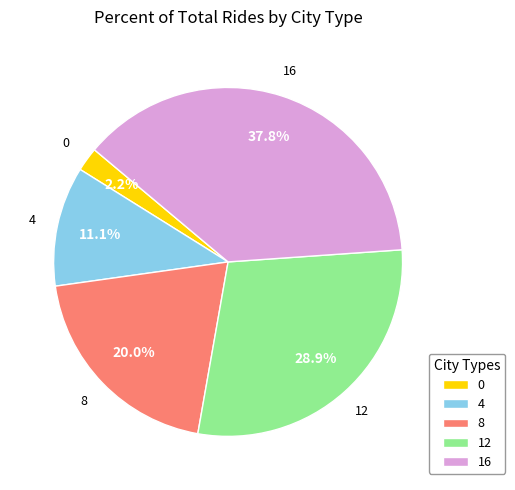

Do 8 and 4 together represent more than half of the pie?

No